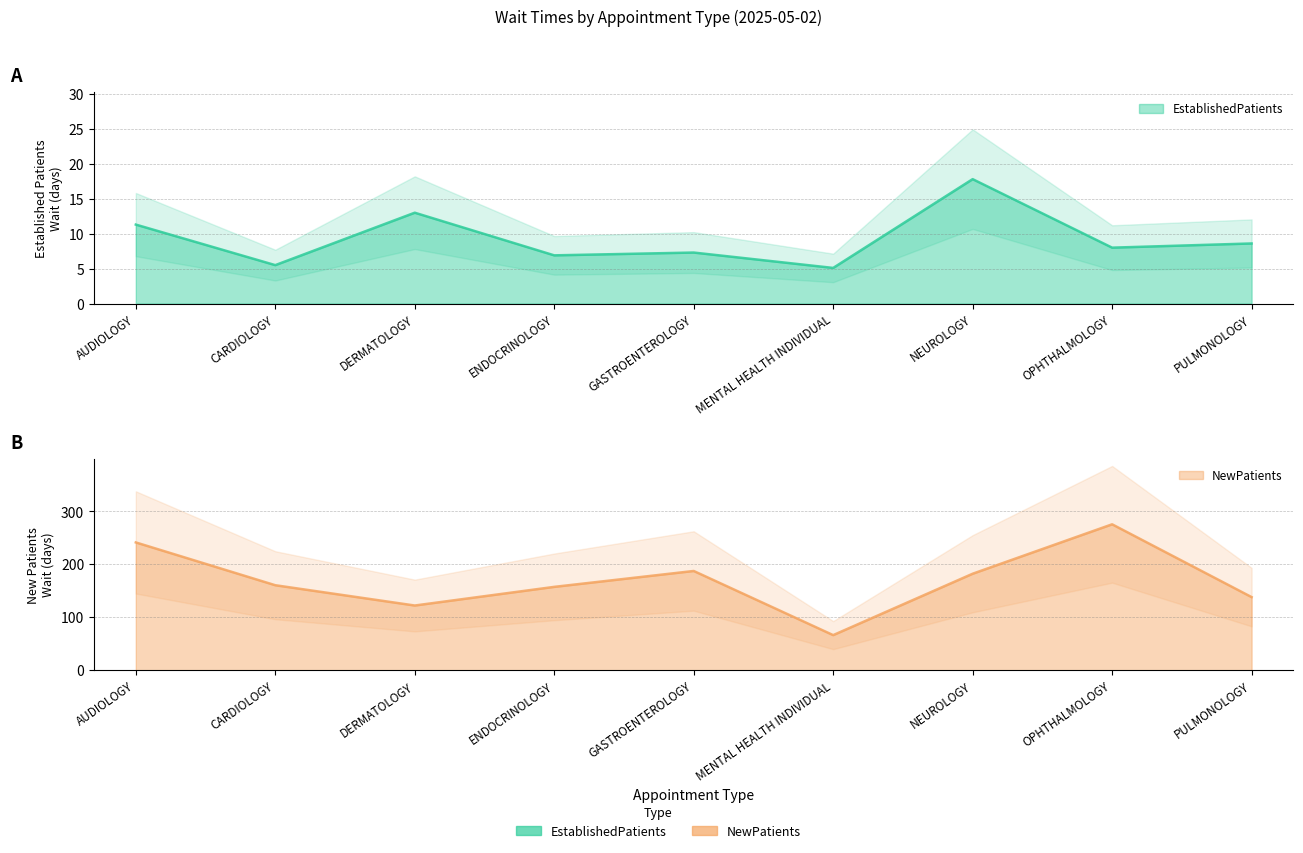

What are all the series names shown in the legend?

EstablishedPatients, NewPatients